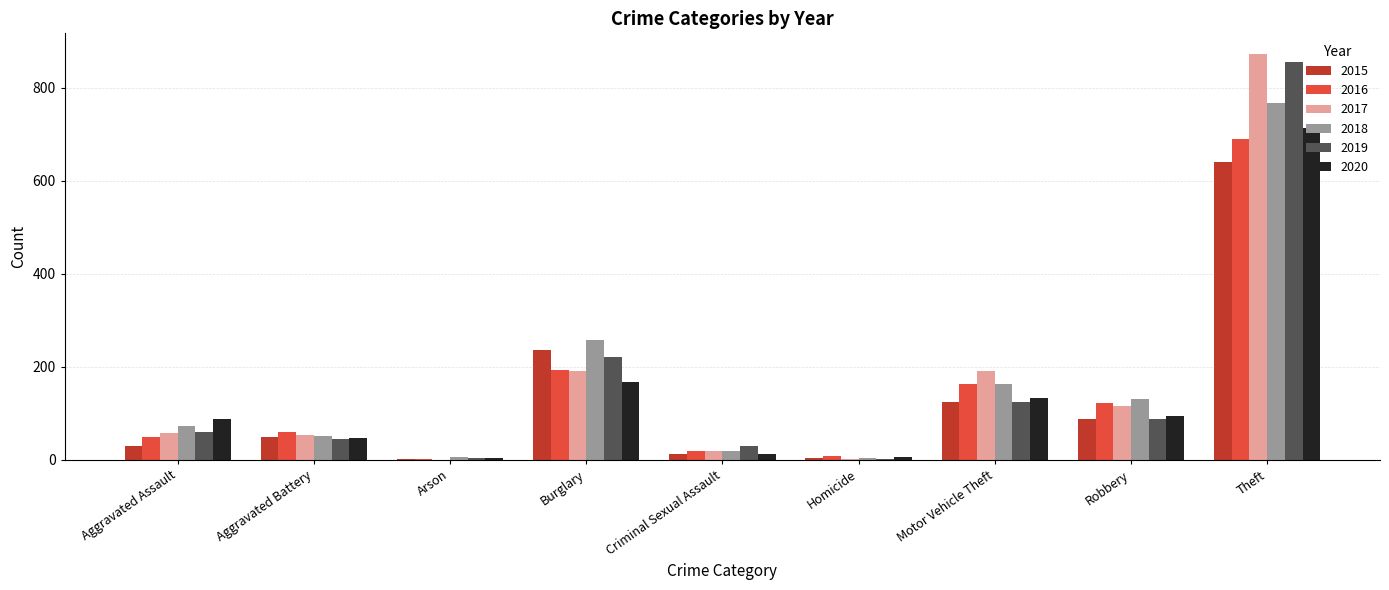

At which category is the sum across all series the highest?

Theft